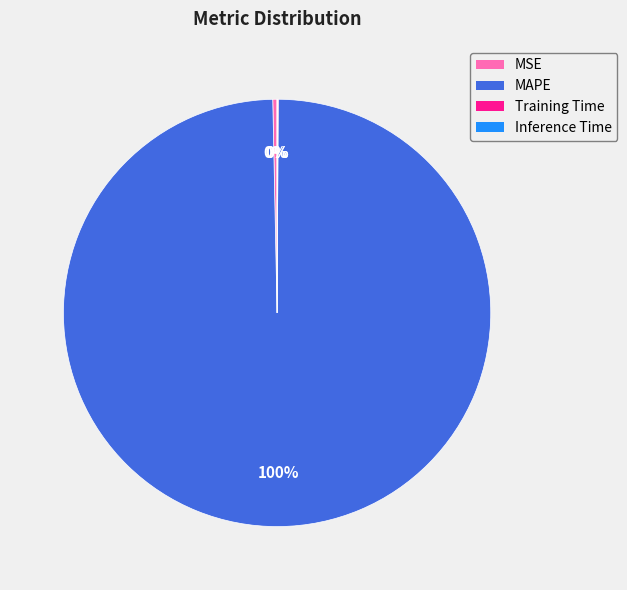

Between MSE and MAPE, which is larger?

MAPE